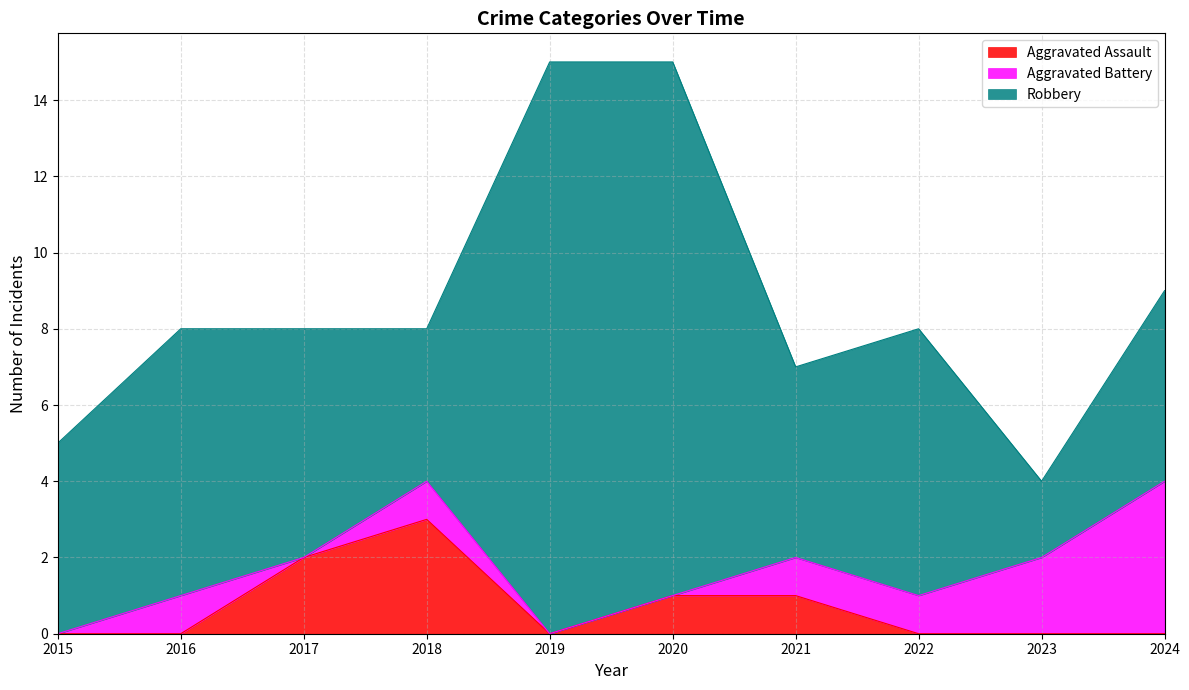

True or false: Robbery and Aggravated Assault intersect in this chart.

False